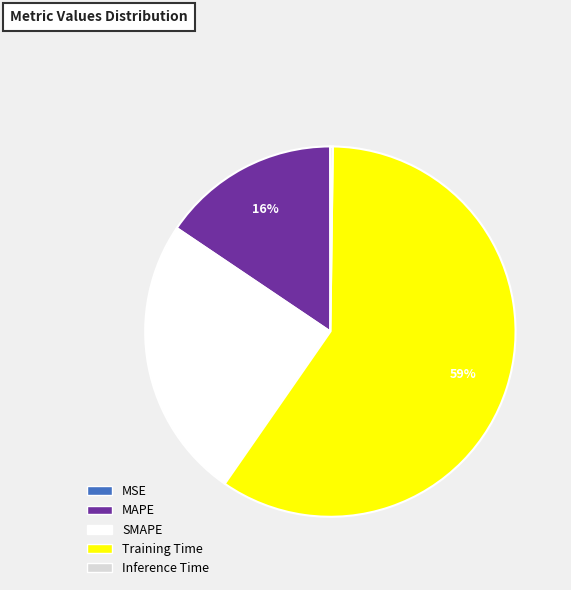

Which slice is the largest?

Training Time